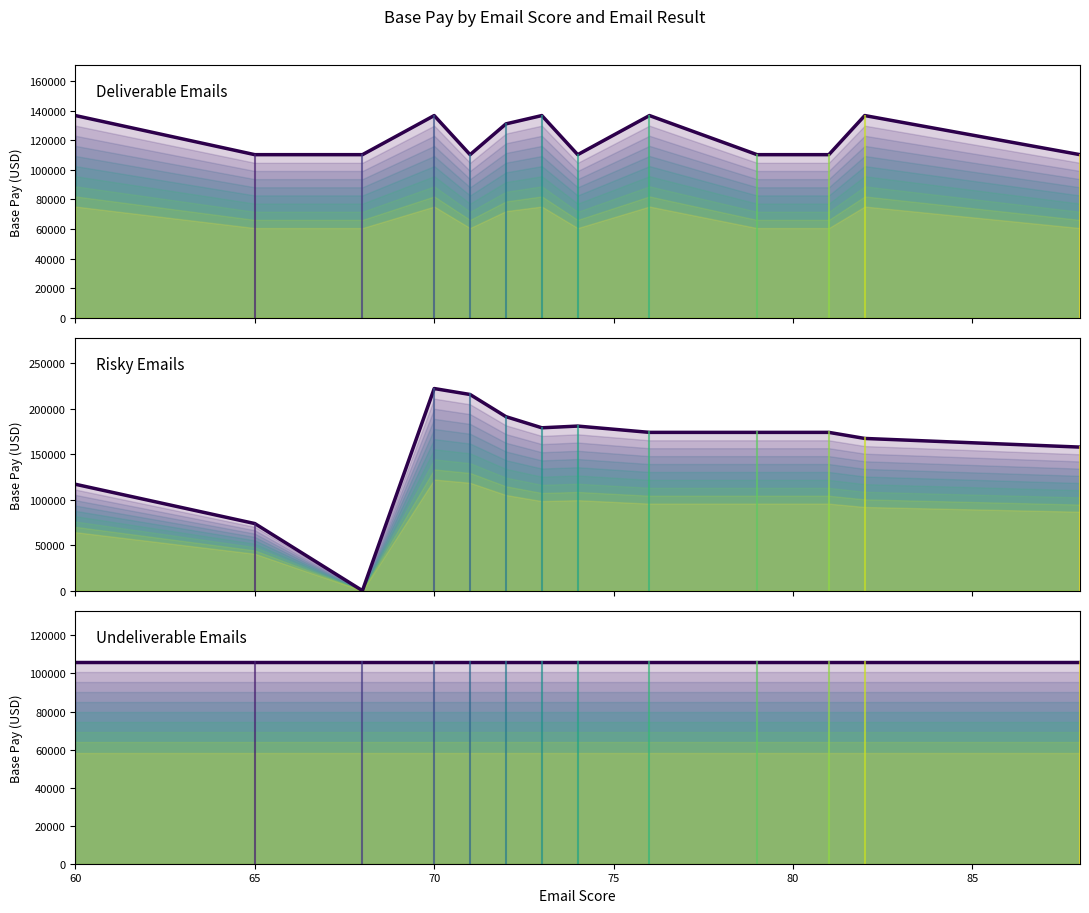

Reading left to right, transcribe all the data shown in this chart.

Deliverable Emails: 136648.6	110218.7	110218.7	136648.6	110218.7	131021.6	136648.6	110218.7	136648.6	110218.7	110218.7	136648.6	110218.7
Risky Emails: 117119.0	73899.0	81.0	222409.3	215851.4	191468.8	179229.8	181111.8	174188.2	174188.2	174187.7	167512.2	157994.2
Undeliverable Emails: 106291.0	106291.0	106291.0	106291.0	106291.0	106291.0	106291.0	106291.0	106291.0	106291.0	106291.0	106291.0	106291.0